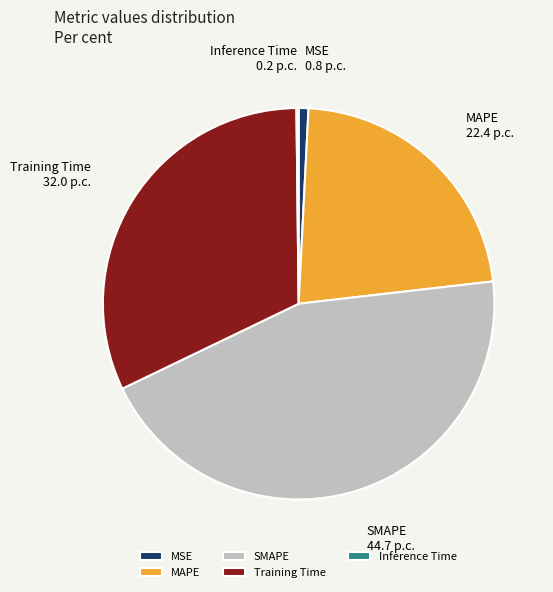

Is the sum of Training Time and MSE greater than half?

No